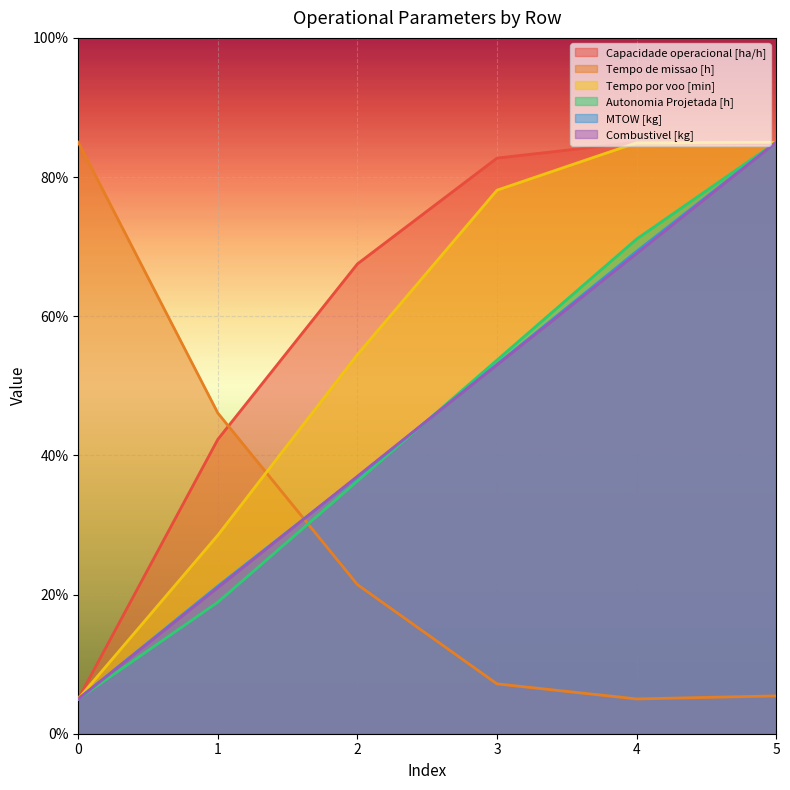

What is the minimum value for MTOW [kg]?

5.0